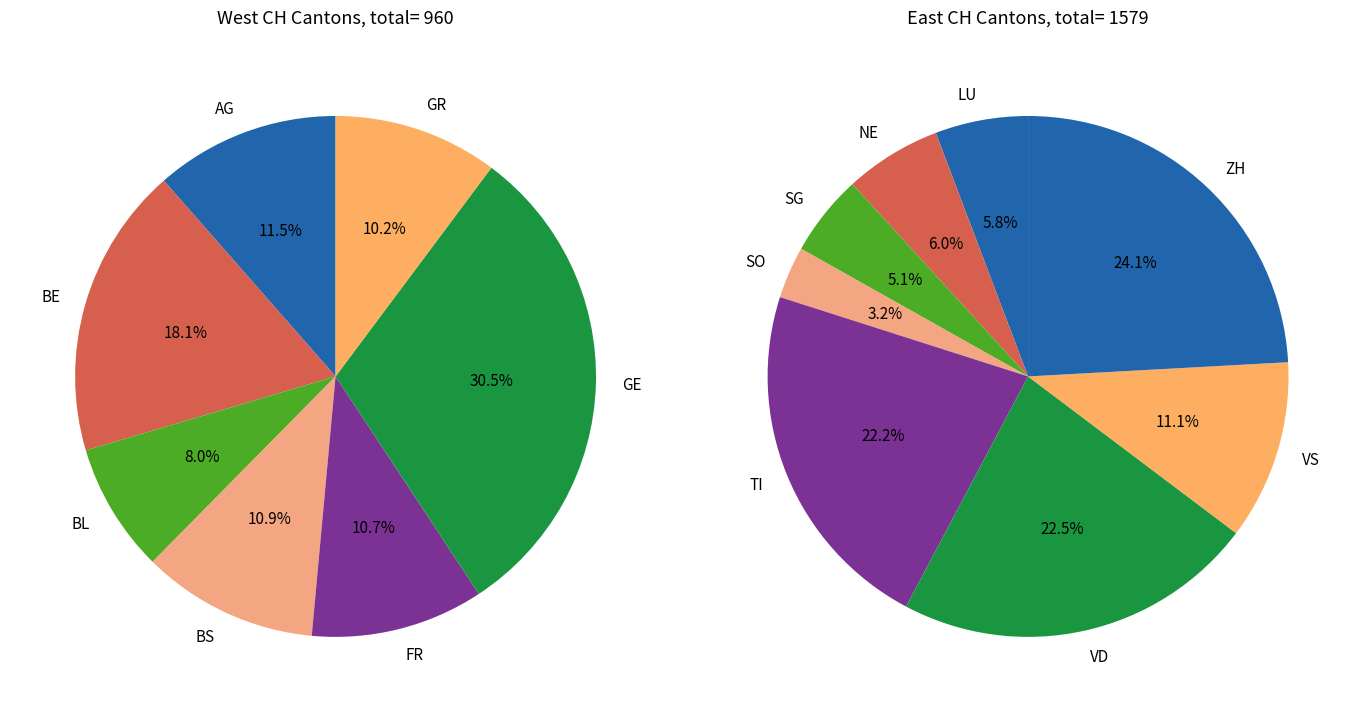

Is it true that GE is 6% of the pie?

False